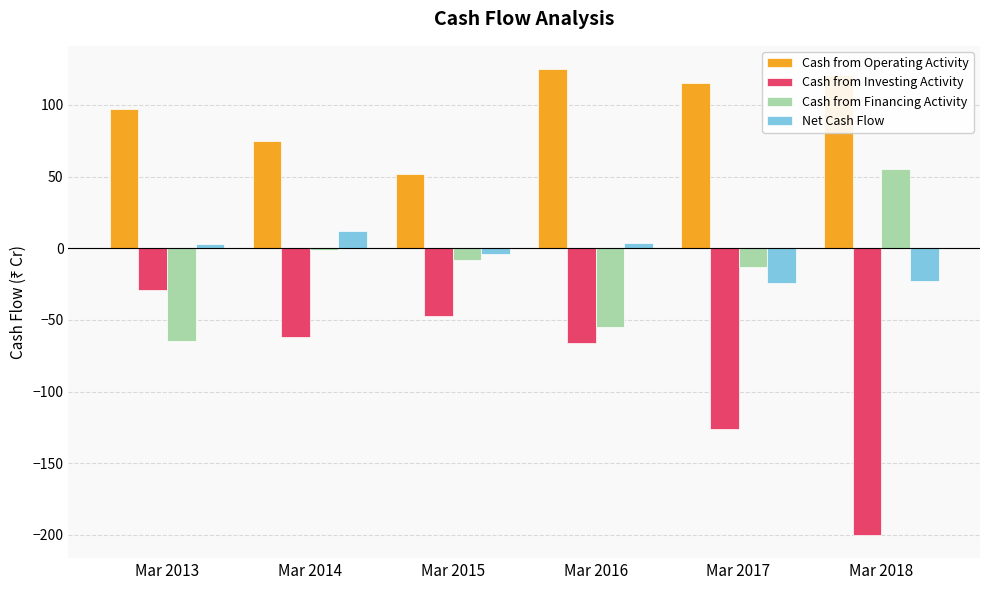

Which category has the highest value in the Cash from Operating Activity series?

Mar 2016